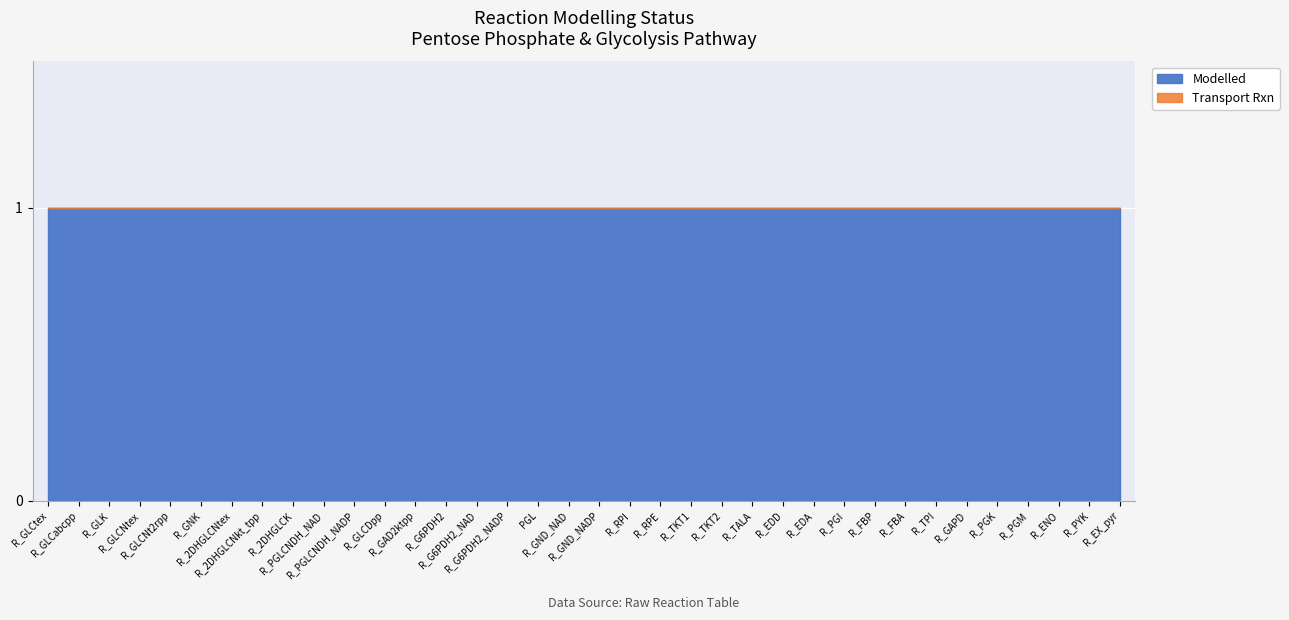

What is the total value across all series at R_2DHGLCK?

1